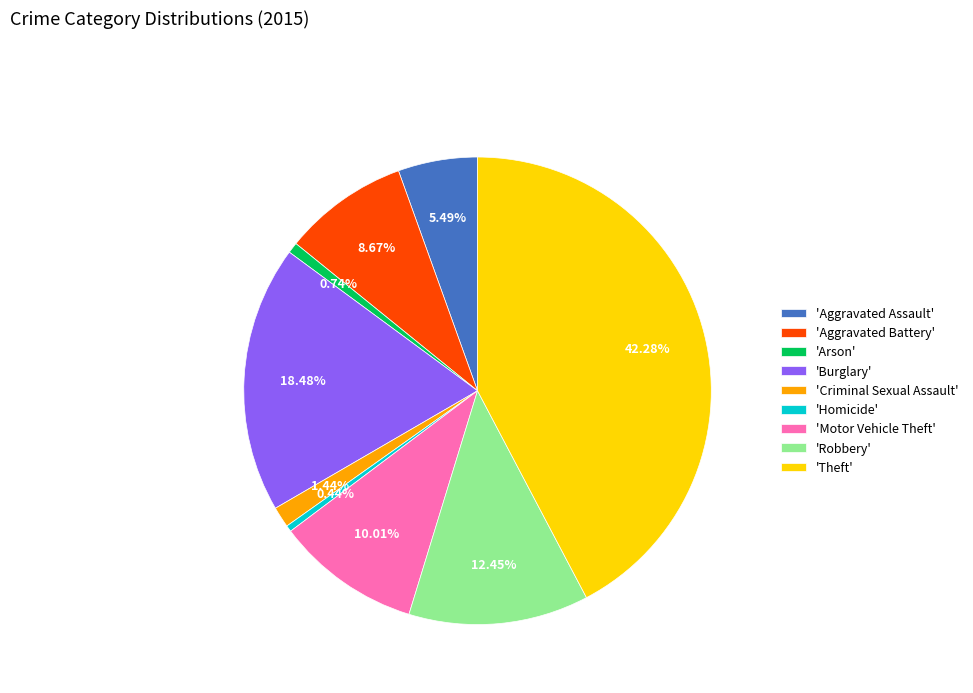

Is 'Aggravated Assault' the majority of the pie?

No